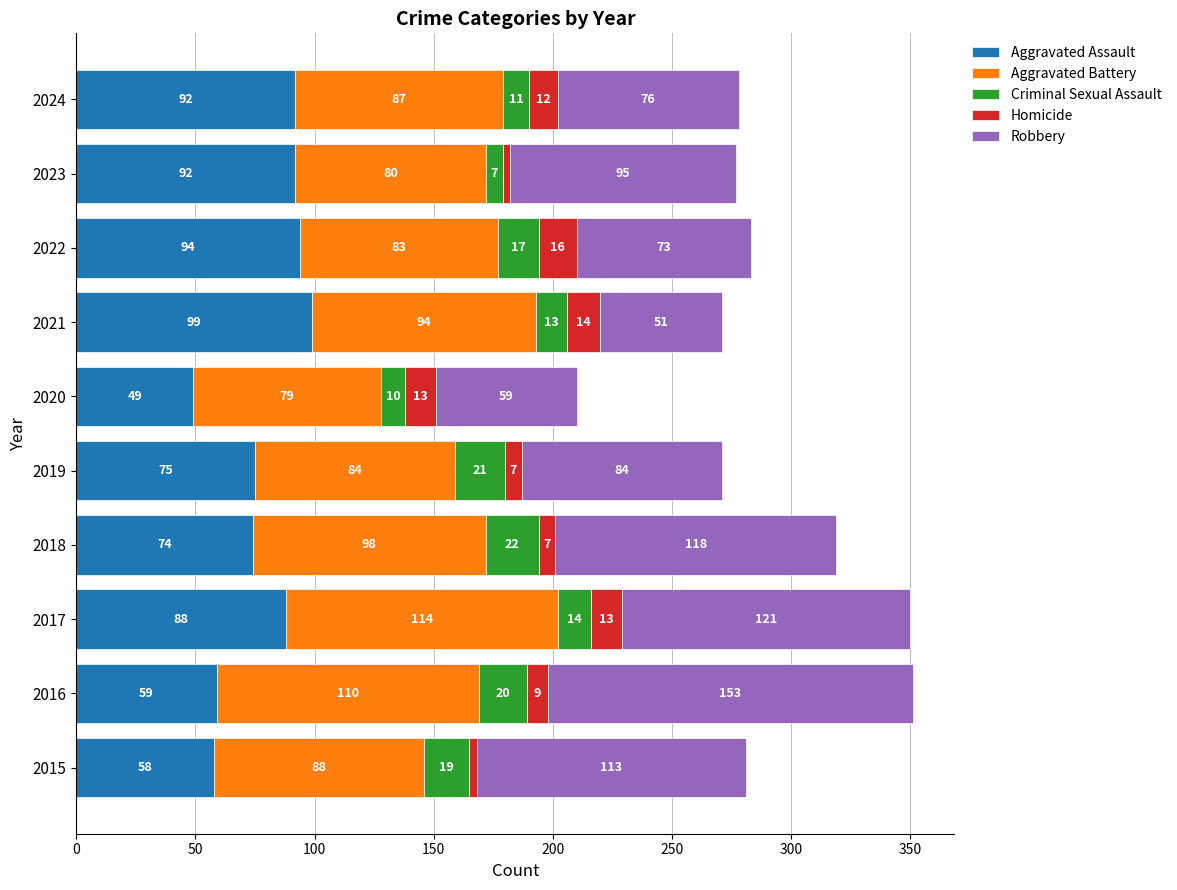

What value does the Aggravated Assault series have at 2017?

88